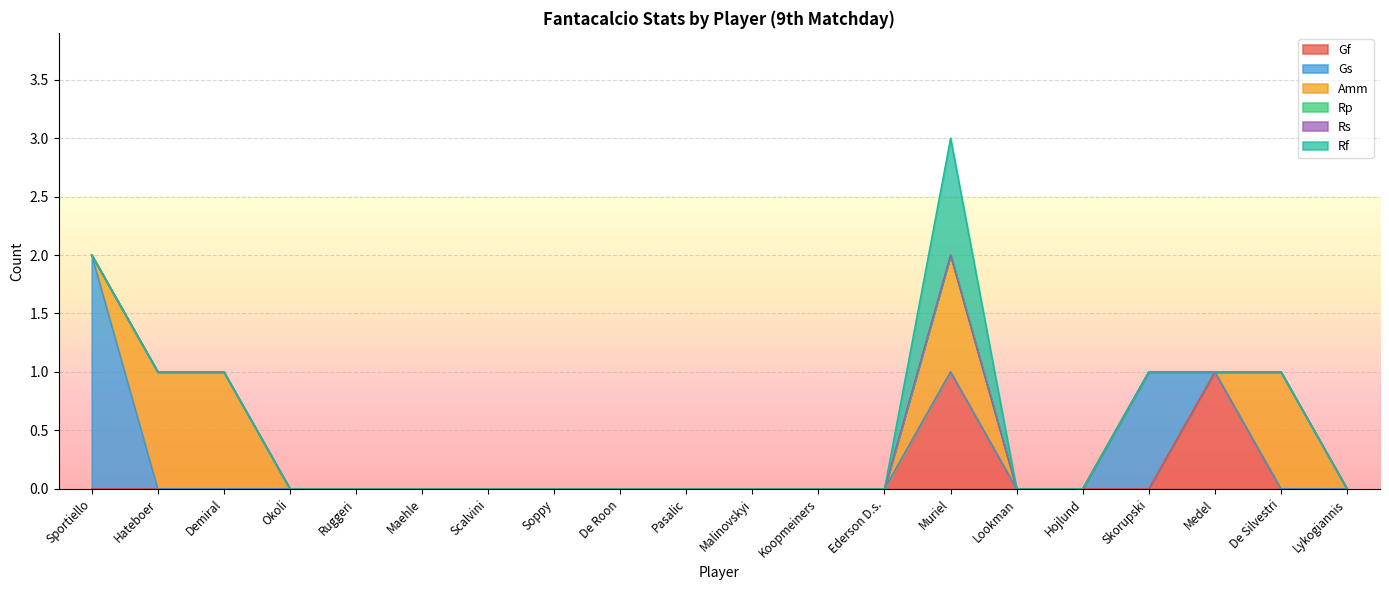

True or false: Rs and Amm cross at least once.

False